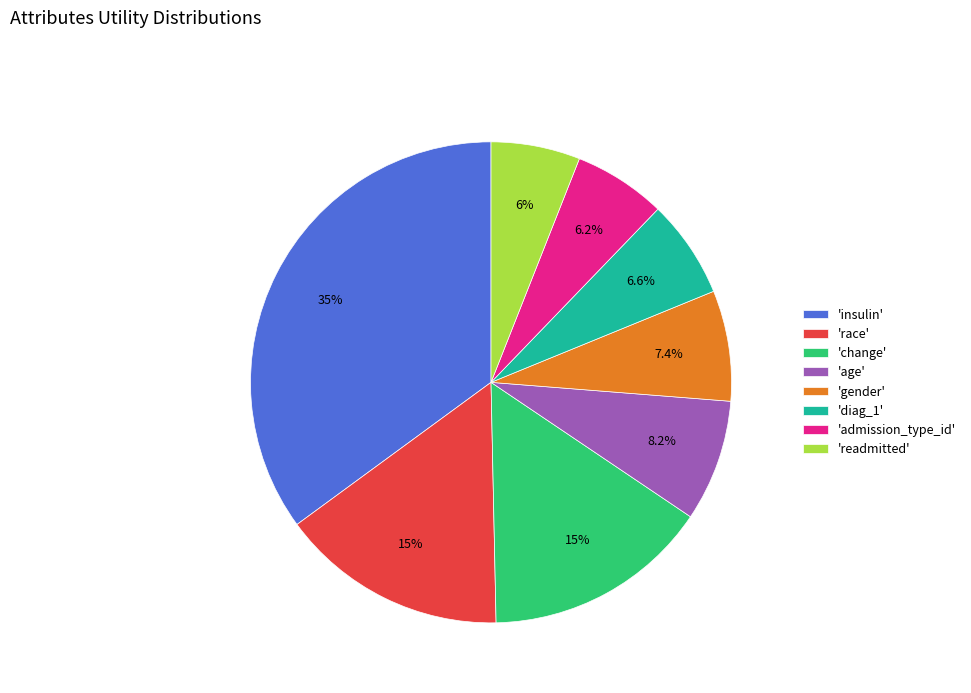

Between 'admission_type_id' and 'change', which is larger?

'change'